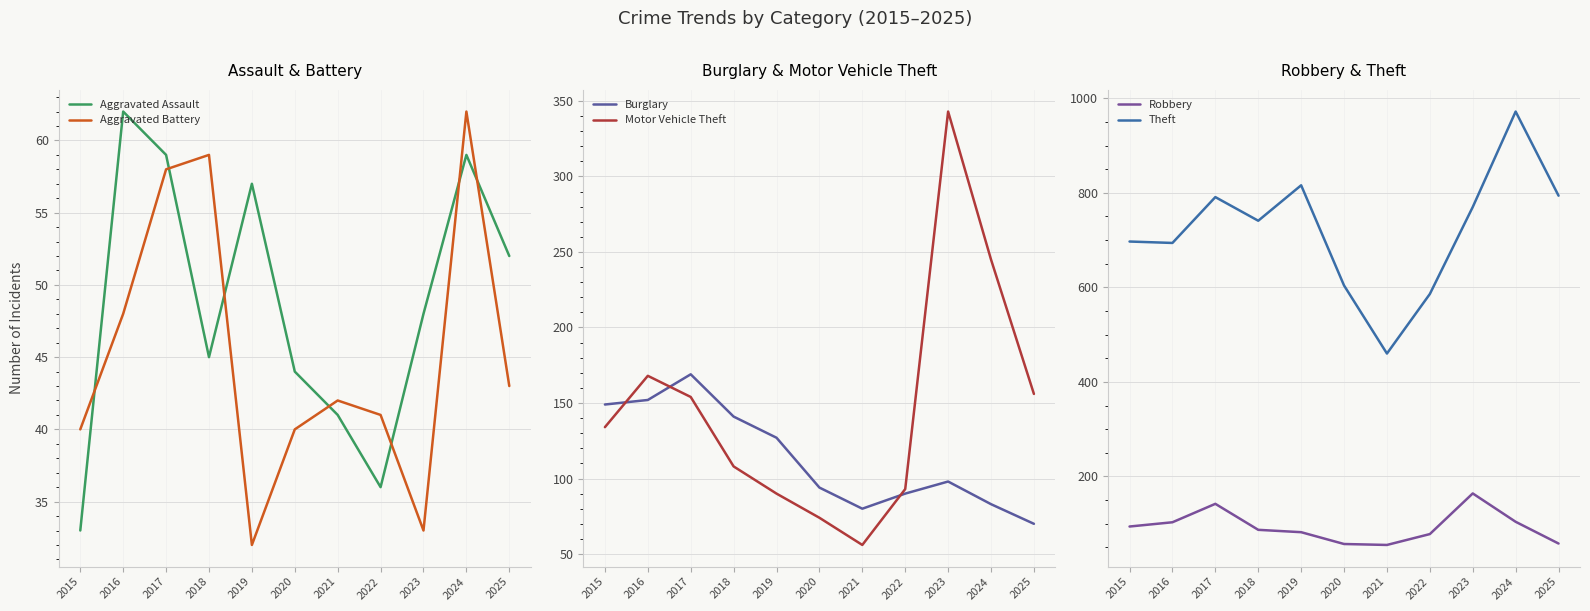

The Theft series shows 586 at 2022. True or false?

True